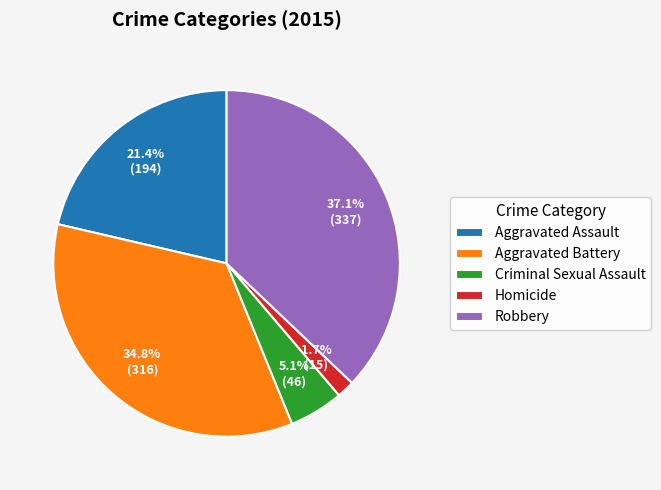

The Robbery slice represents 37% of the pie. True or false?

True